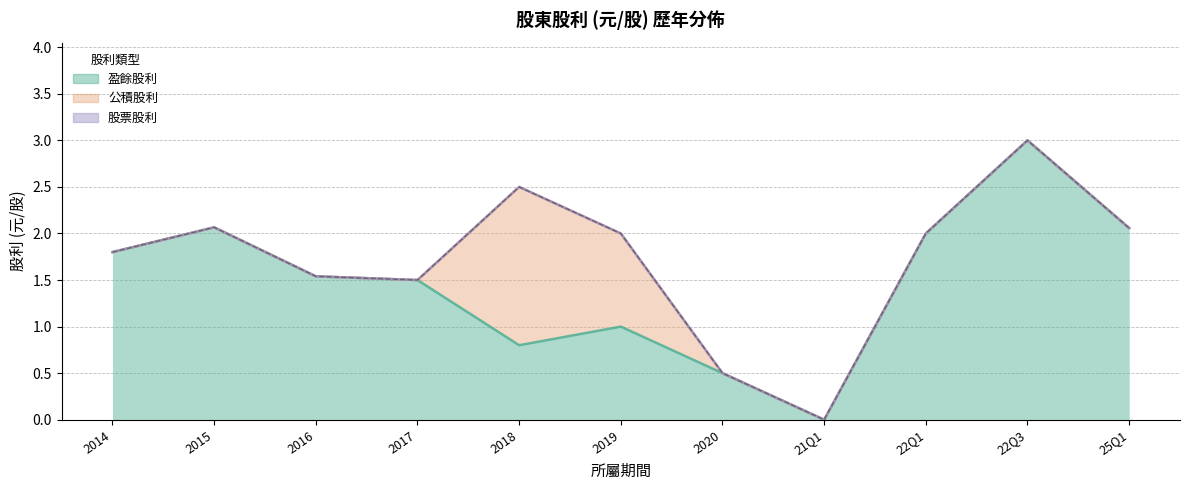

Does the chart have visible grid lines?

Yes